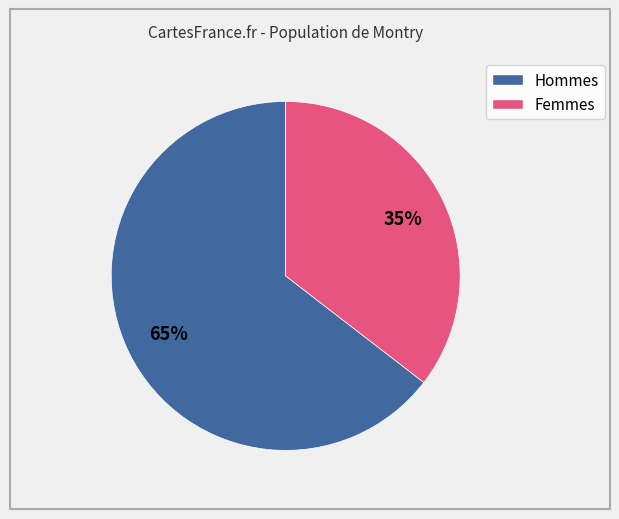

To the nearest percent, what is the average slice percentage?

50%